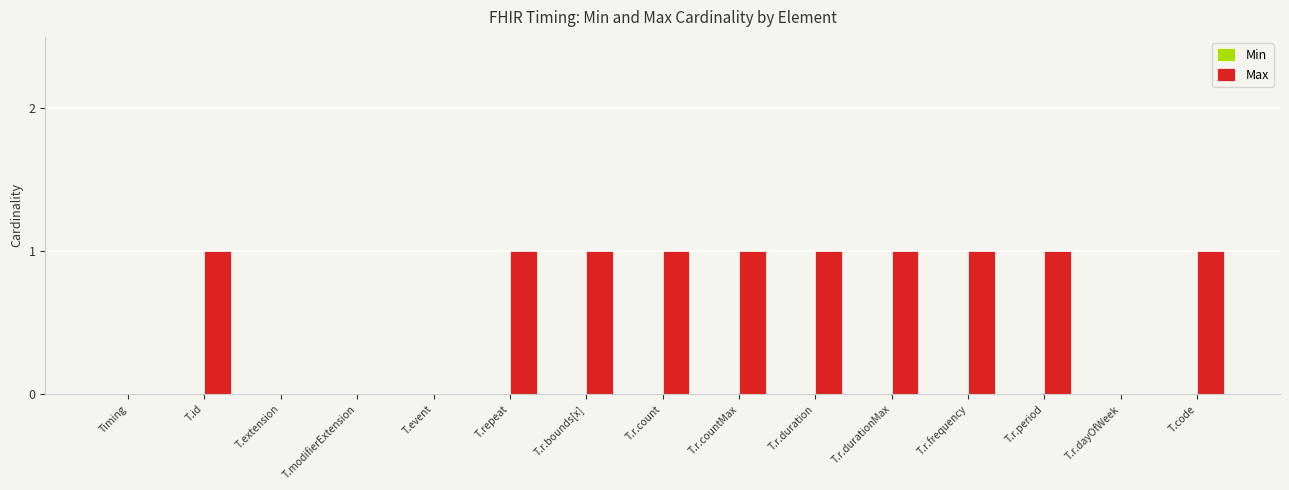

Reading left to right, what are all the values shown in this chart?

Timing=0	T.id=1	T.extension=0	T.modifierExtension=0	T.event=0	T.repeat=1	T.r.bounds[x]=1	T.r.count=1	T.r.countMax=1	T.r.duration=1	T.r.durationMax=1	T.r.frequency=1	T.r.period=1	T.r.dayOfWeek=0	T.code=1